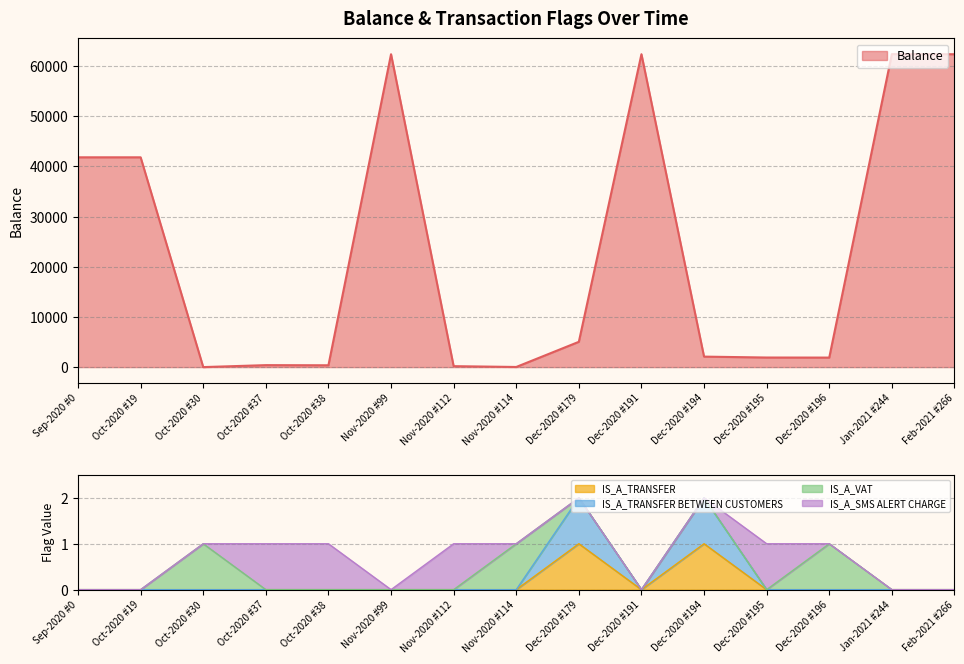

The value of Balance at Dec-2020 #191 is 36075.1. True or false?

False